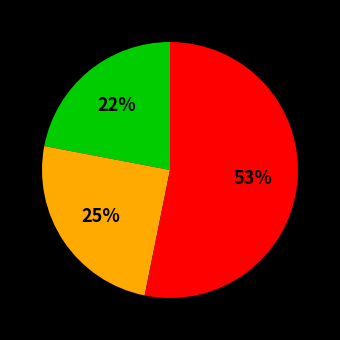

To the nearest percent, what is the average slice percentage?

33%